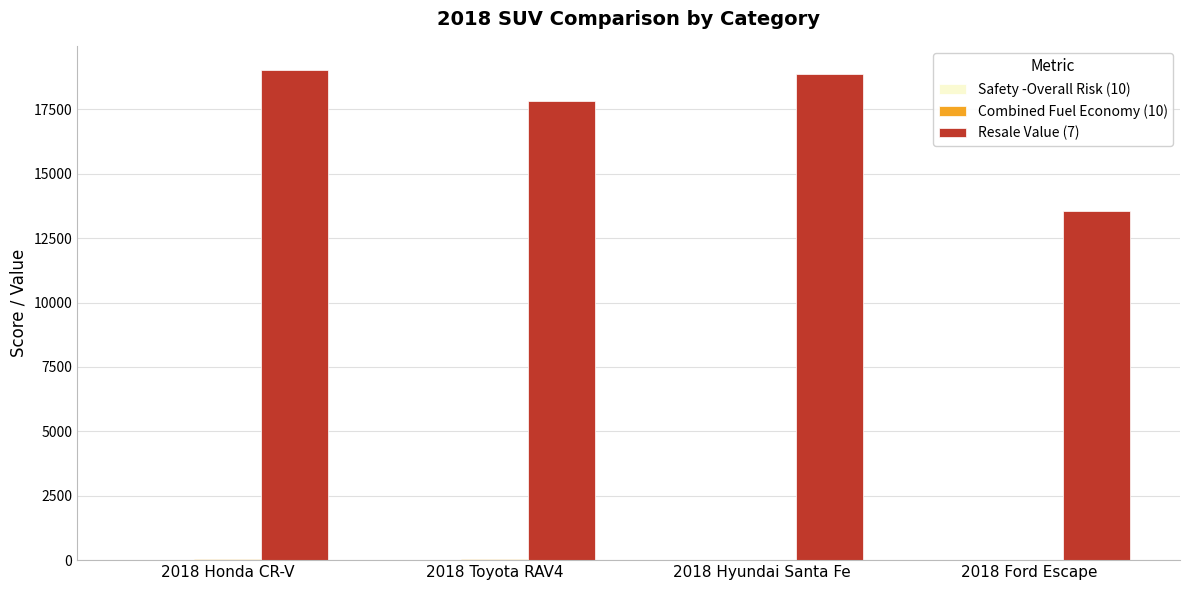

The value of Resale Value (7) at 2018 Hyundai Santa Fe is 11035.1. True or false?

False